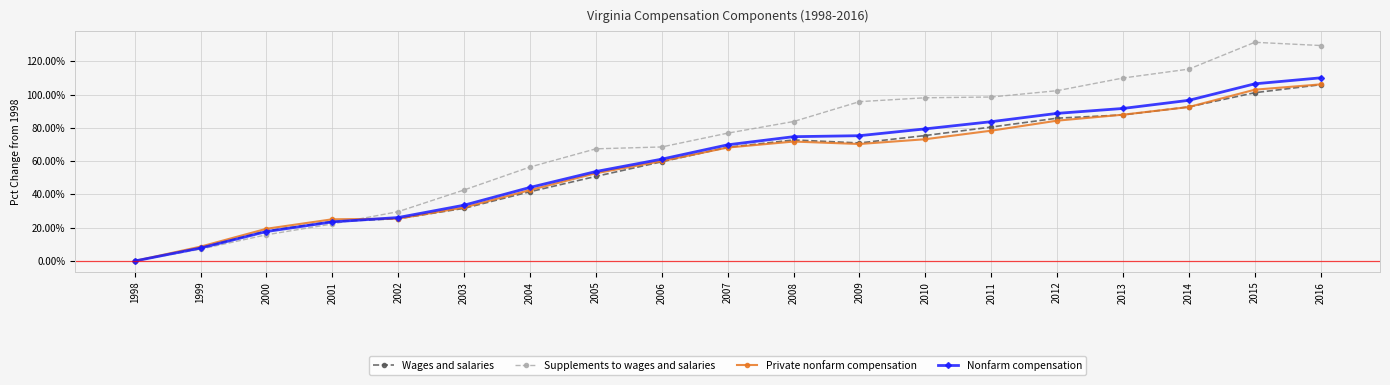

Rank the categories by Nonfarm compensation value from lowest to highest.

1998, 1999, 2000, 2001, 2002, 2003, 2004, 2005, 2006, 2007, 2008, 2009, 2010, 2011, 2012, 2013, 2014, 2015, 2016